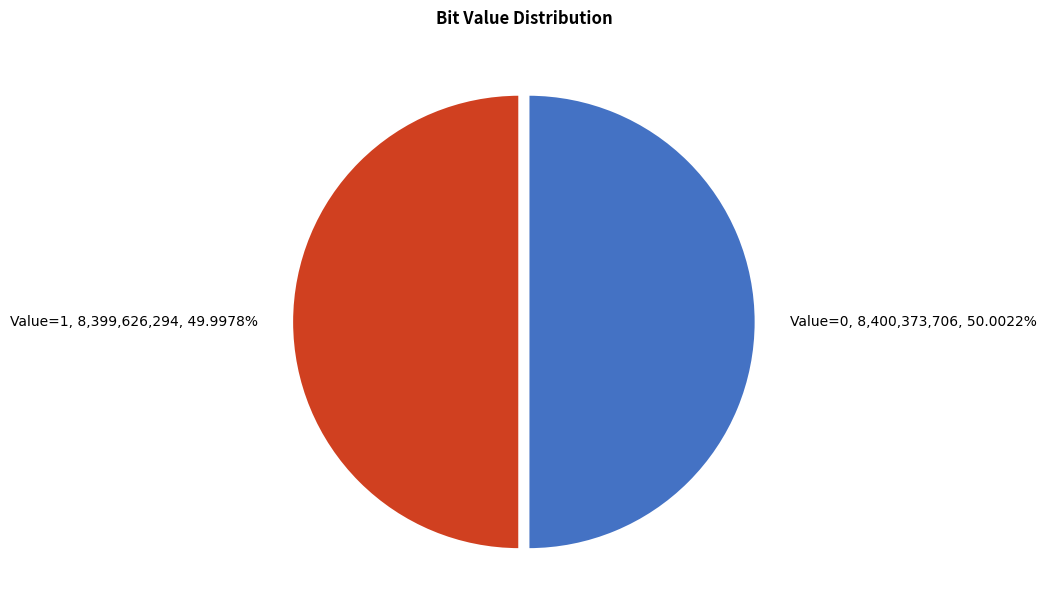

How many segments does this pie chart have?

2